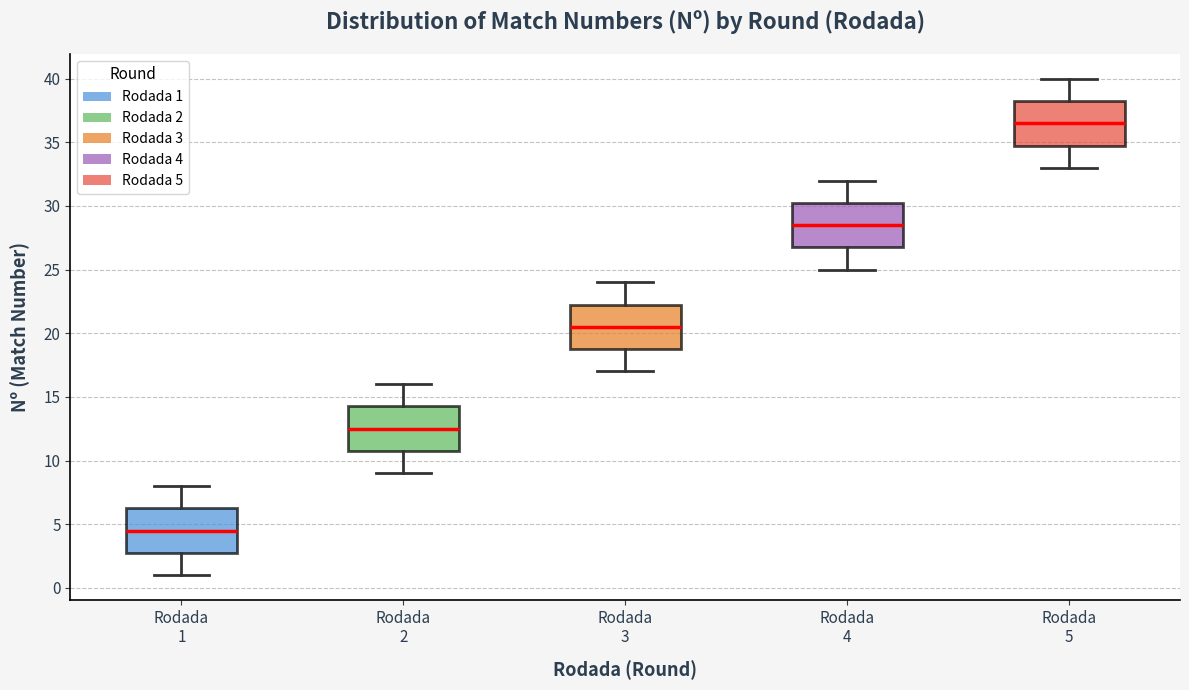

Reading left to right, read every box against the y-axis: the position of its median line, the range the box covers, and the ends of its whiskers. The values are not printed on the chart, so give them approximately, as read against the axis.

Rodada 1: median 4.5, box 3.0 to 6.5, whiskers 1.0 to 8.0
Rodada 2: median 12.5, box 11.0 to 14.5, whiskers 9.0 to 16.0
Rodada 3: median 20.5, box 19.0 to 22.5, whiskers 17.0 to 24.0
Rodada 4: median 28.5, box 27.0 to 30.5, whiskers 25.0 to 32.0
Rodada 5: median 36.5, box 35.0 to 38.5, whiskers 33.0 to 40.0